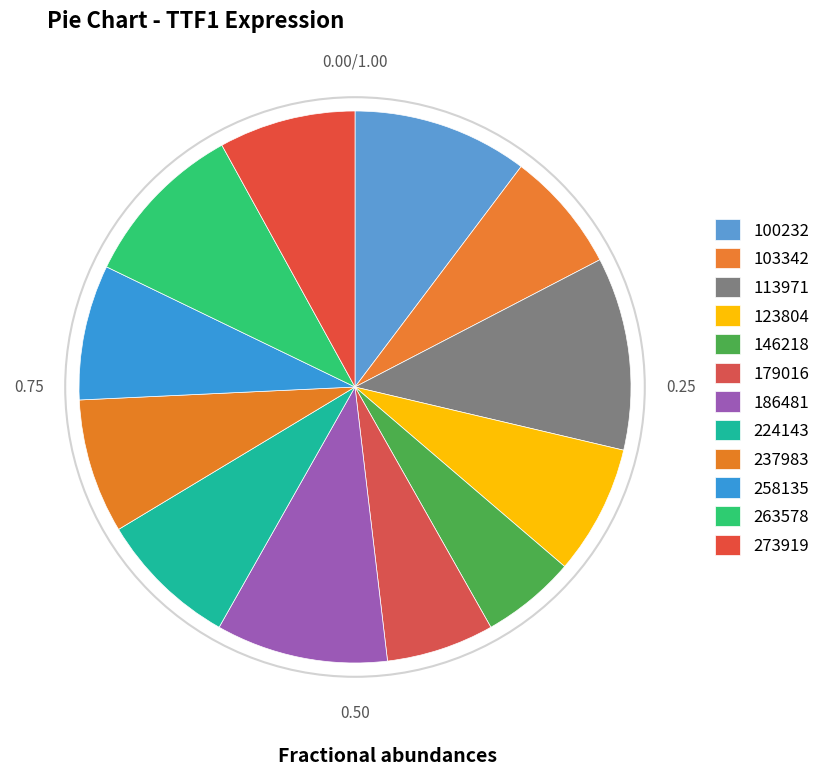

Between 224143 and 103342, which is larger?

224143